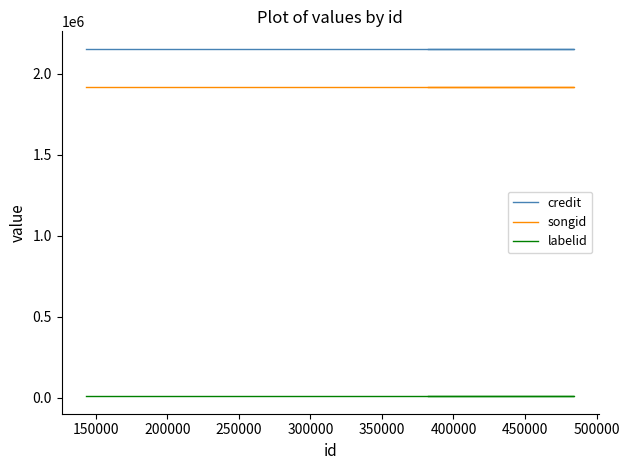

True or false: labelid has a value of 2892 at 200000.

False